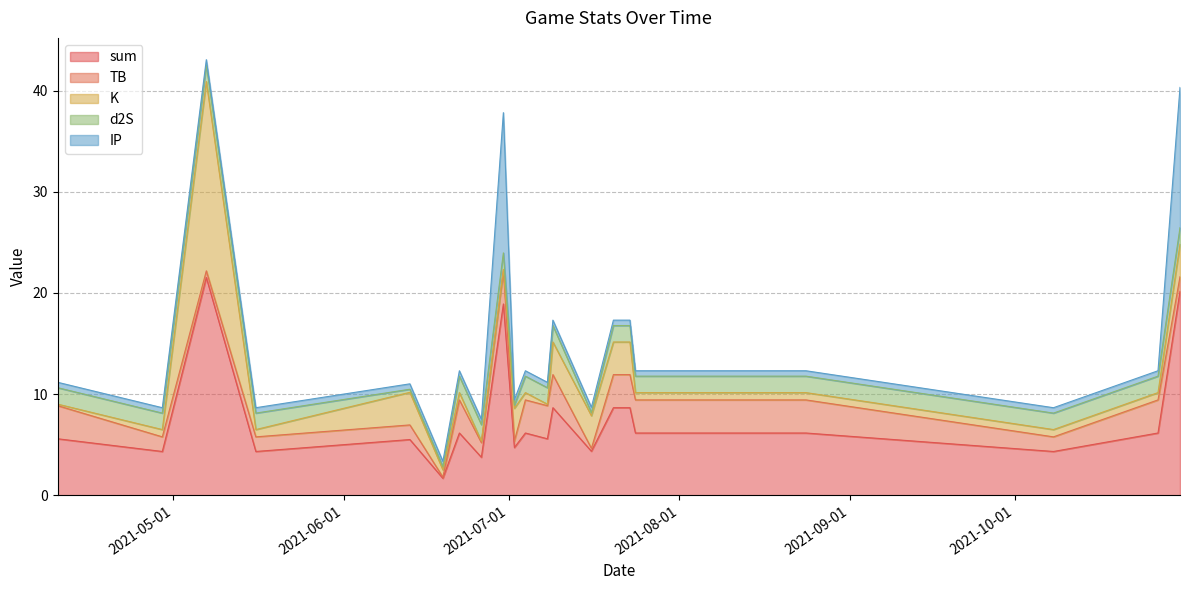

The sum series shows 5.4 at 2021-07-23. True or false?

False